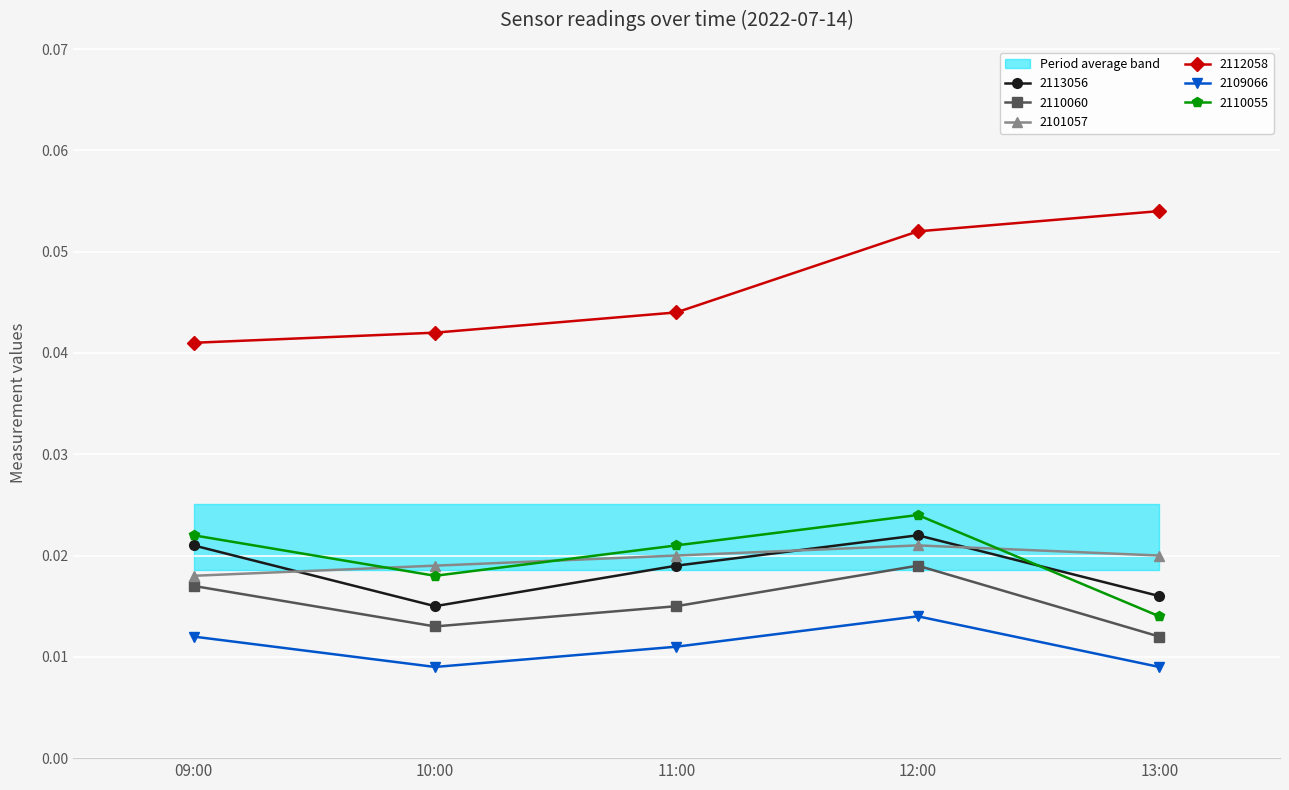

The 2101057 series shows 0.0 at 2022071409. True or false?

False